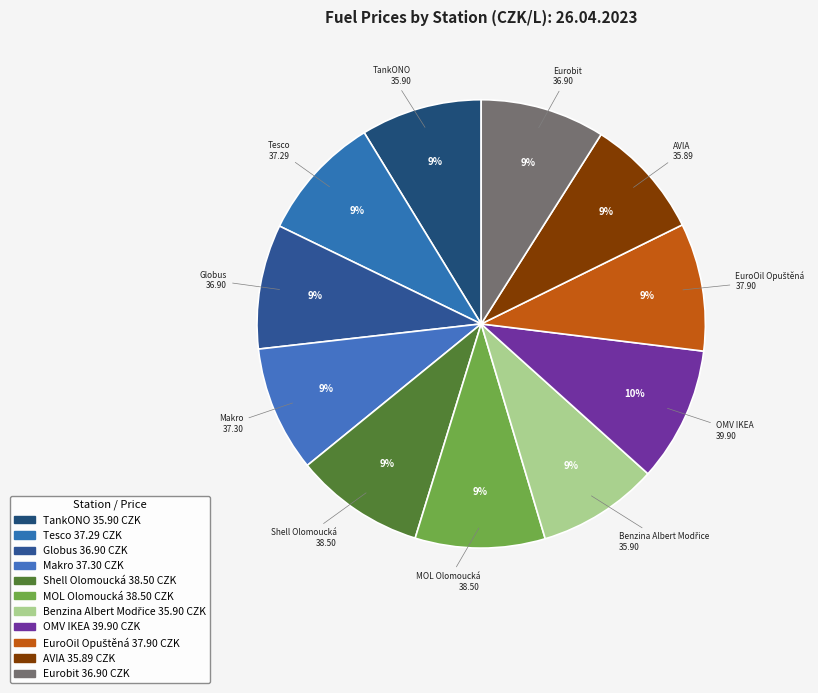

The EuroOil Opuštěná slice represents 9% of the pie. True or false?

True